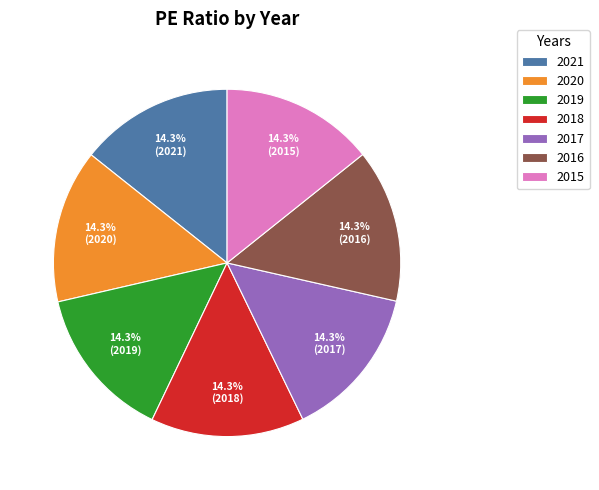

Combined, what portion of the pie is 2017 and 2019?

28.6%